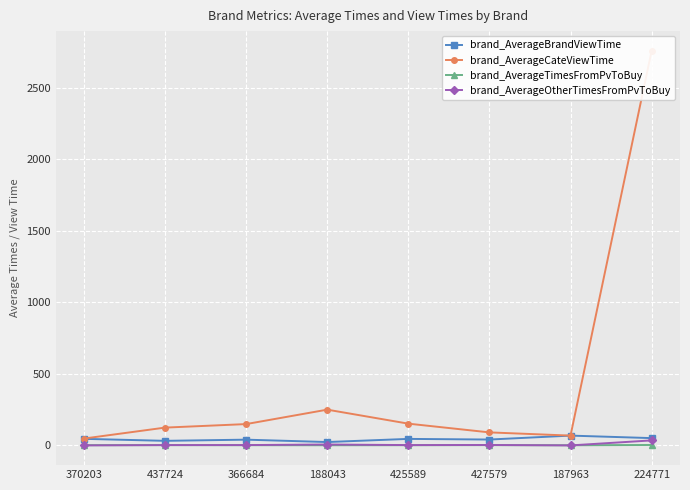

Reading right to left, what are all the values shown in this chart?

brand_AverageBrandViewTime: 51.0	68.5	41.0	45.5	23.5	40.2	32.0	45.9
brand_AverageCateViewTime: 2757.0	68.5	91.0	152.0	249.8	149.0	124.4	47.9
brand_AverageTimesFromPvToBuy: 3.0	1.0	2.0	1.5	1.2	1.5	2.0	1.8
brand_AverageOtherTimesFromPvToBuy: 35.0	0.0	3.0	2.3	6.3	2.4	2.3	0.0